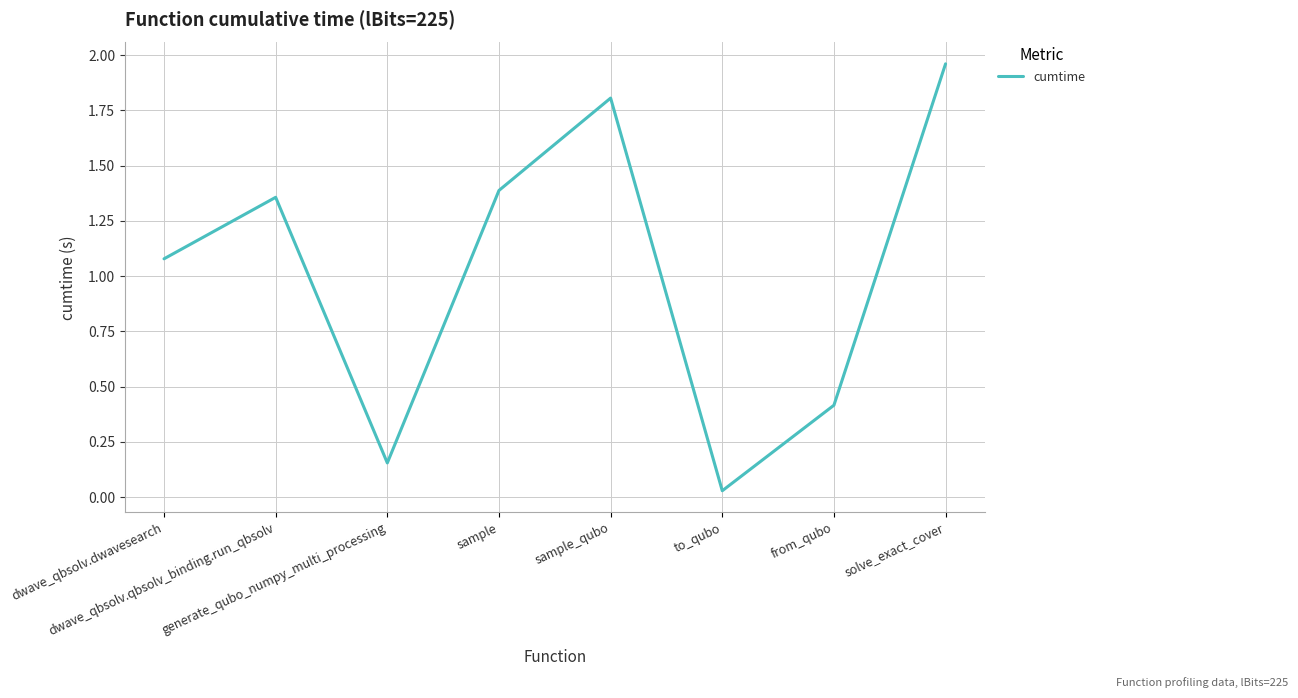

Rank the categories by value from highest to lowest.

solve_exact_cover, sample_qubo, sample, dwave_qbsolv.qbsolv_binding.run_qbsolv, dwave_qbsolv.dwavesearch, from_qubo, generate_qubo_numpy_multi_processing, to_qubo